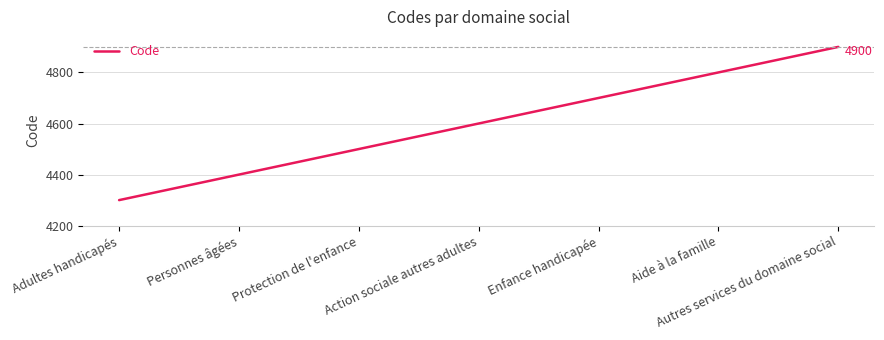

What is the approximate value at Protection de l'enfance, to the nearest 10?

4500